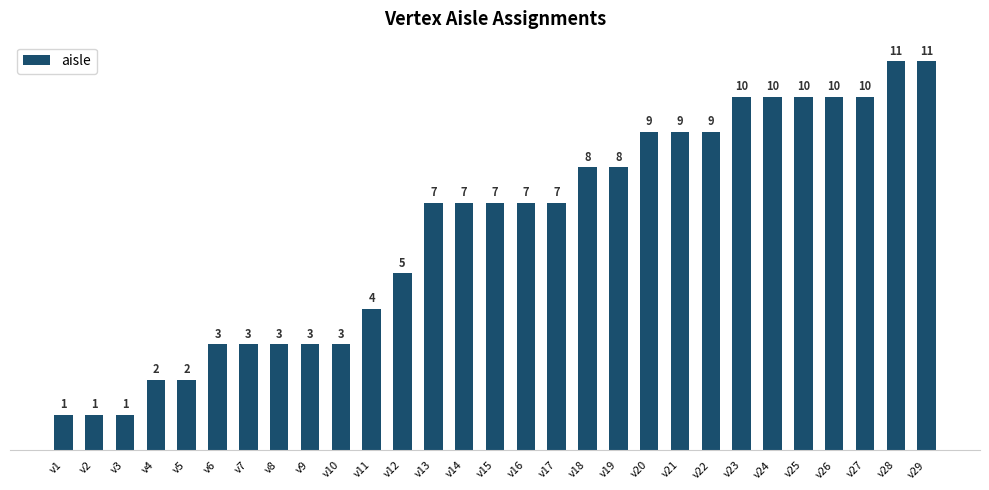

What is the value of the 15th bar from the left?

7